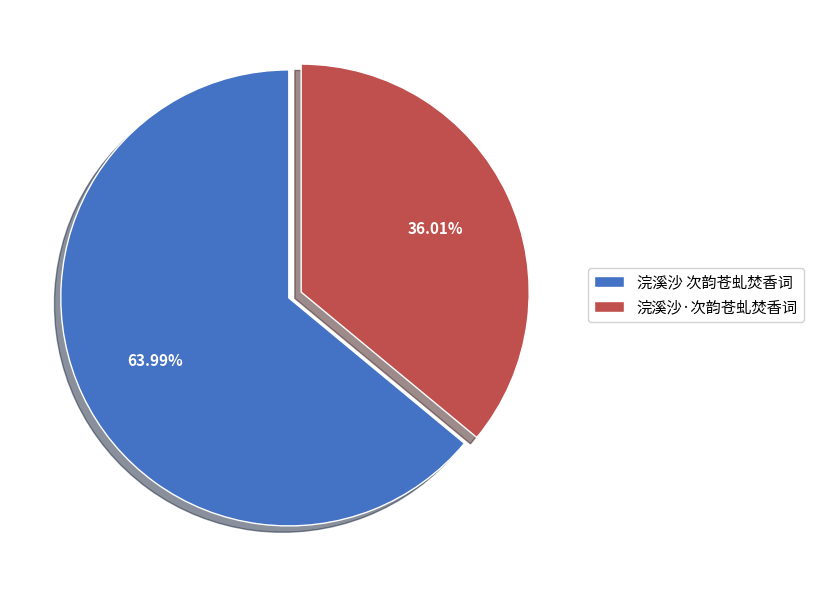

Between 浣溪沙 次韵苍虬焚香词 and 浣溪沙·次韵苍虬焚香词, which is larger?

浣溪沙 次韵苍虬焚香词